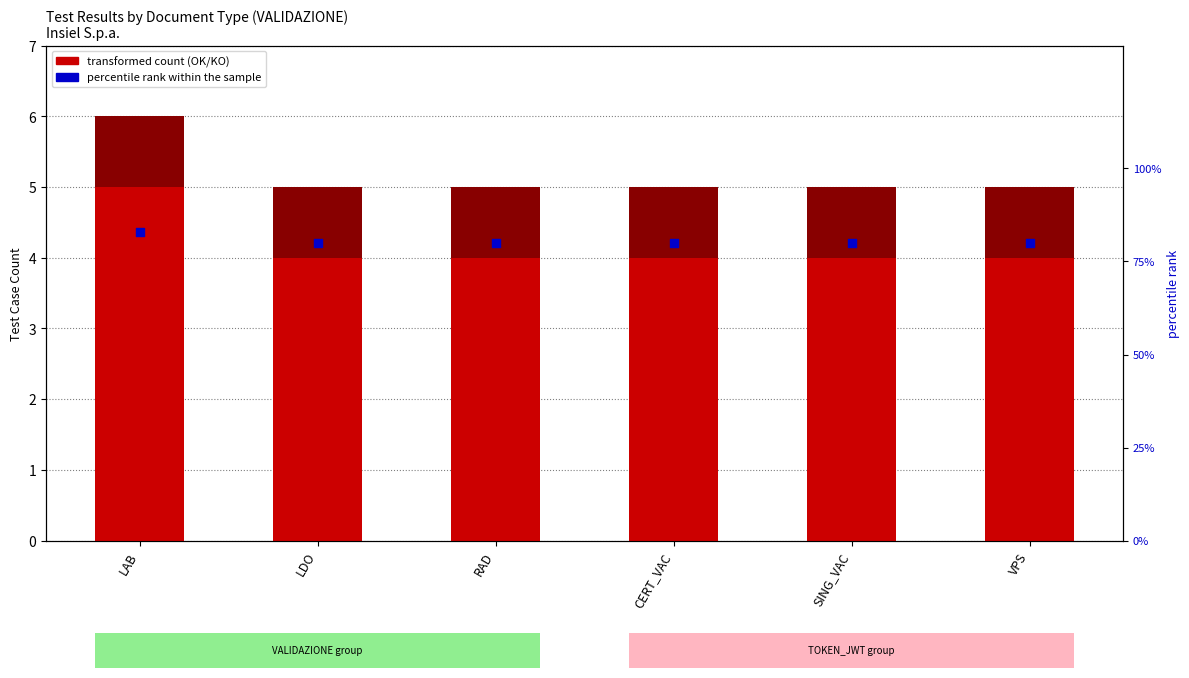

What is the total value across all series at RAD?

85